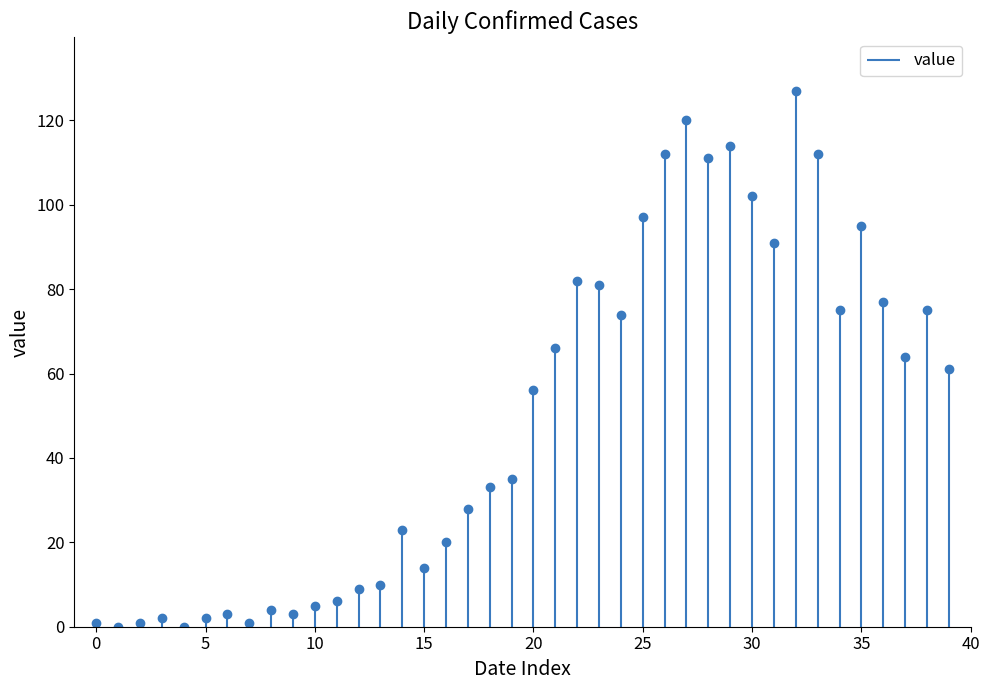

Is this an area chart (filled region under the line)?

No